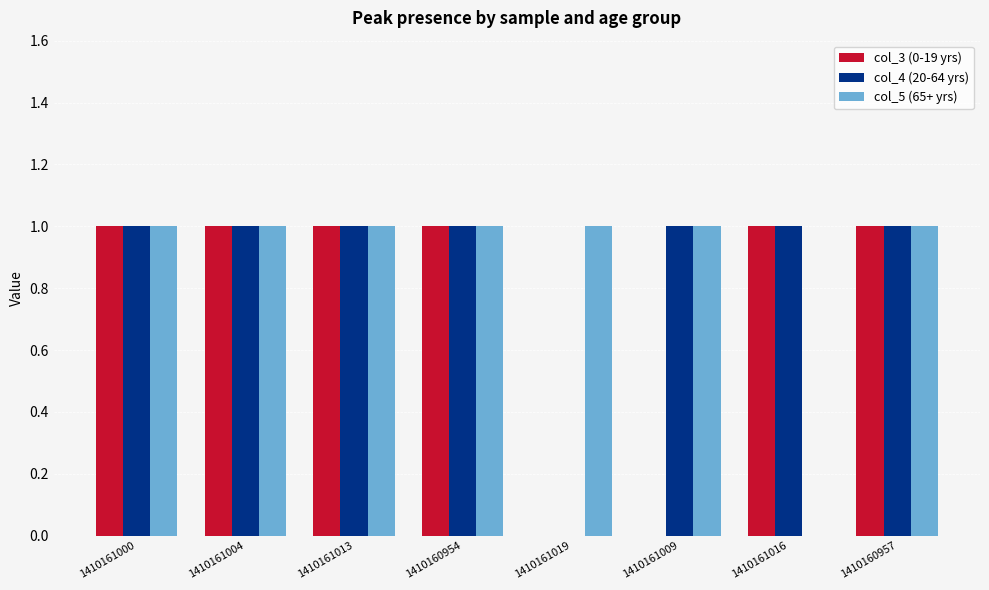

What is the maximum value shown in the chart?

1